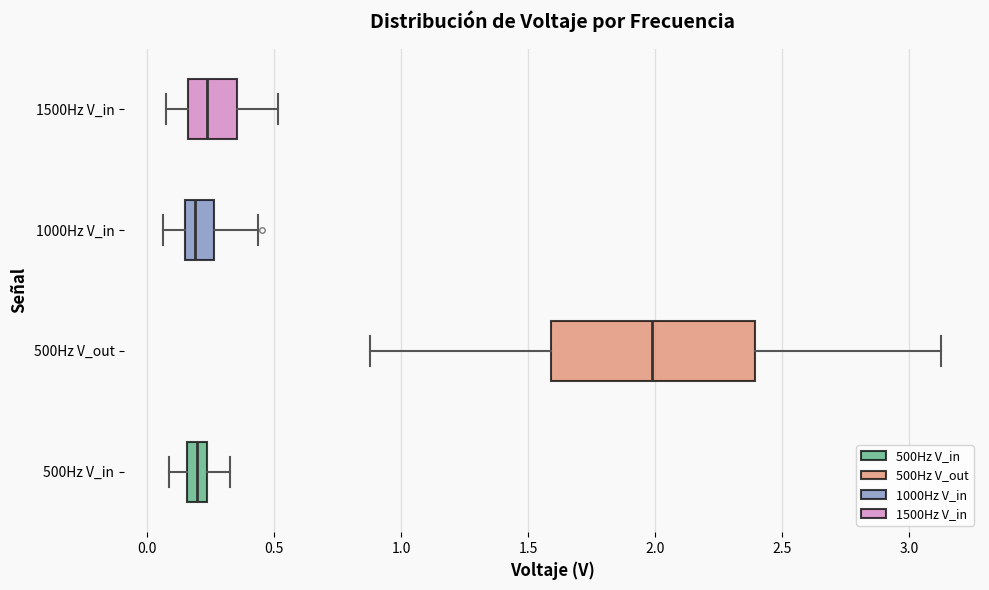

Reading bottom to top, transcribe this box plot: for each box, give where its median line is, the range the box spans, and where its two whiskers end, as read against the x-axis. The values are not printed on the chart, so give them approximately, as read against the axis.

500Hz V_in: median 0.20, box 0.15 to 0.25, whiskers 0.10 to 0.30
500Hz V_out: median 2.00, box 1.60 to 2.40, whiskers 0.90 to 3.15
1000Hz V_in: median 0.20, box 0.15 to 0.25, whiskers 0.05 to 0.45
1500Hz V_in: median 0.25, box 0.15 to 0.35, whiskers 0.10 to 0.50